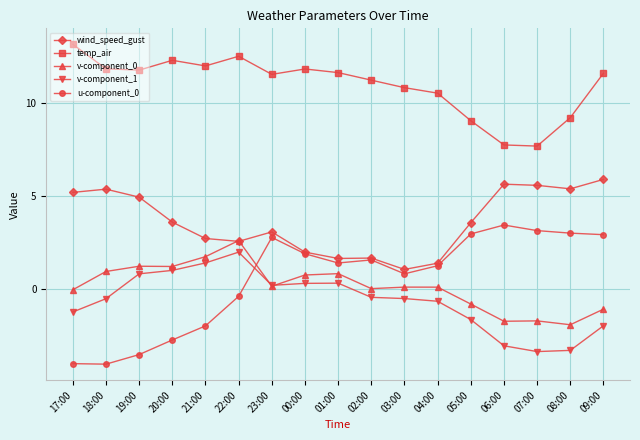

What is the sum of all u-component_0 values?

8.7